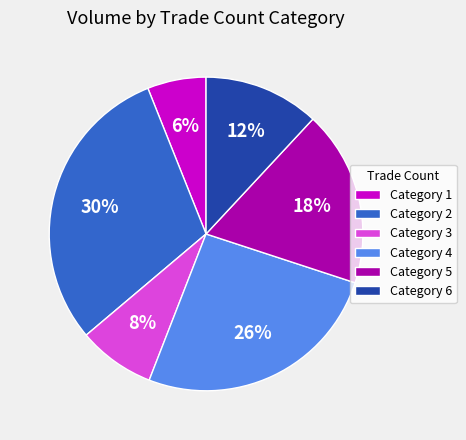

Rank the categories by value from highest to lowest.

Category 2, Category 4, Category 5, Category 6, Category 3, Category 1